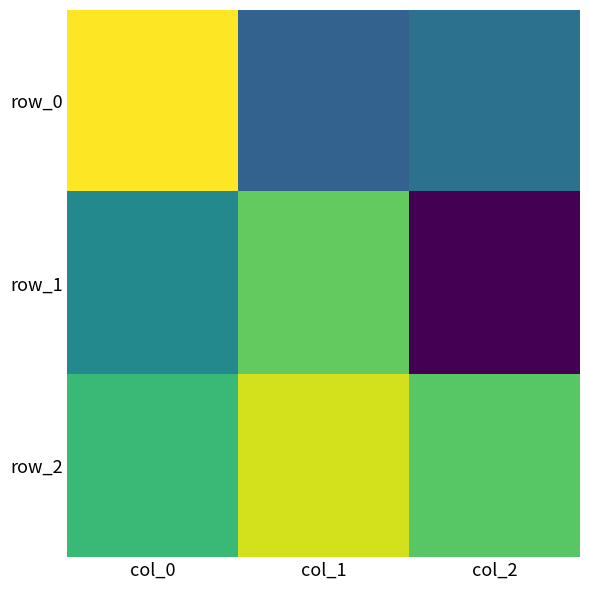

Is it true that row_0 equals -0.2 at col_2?

True